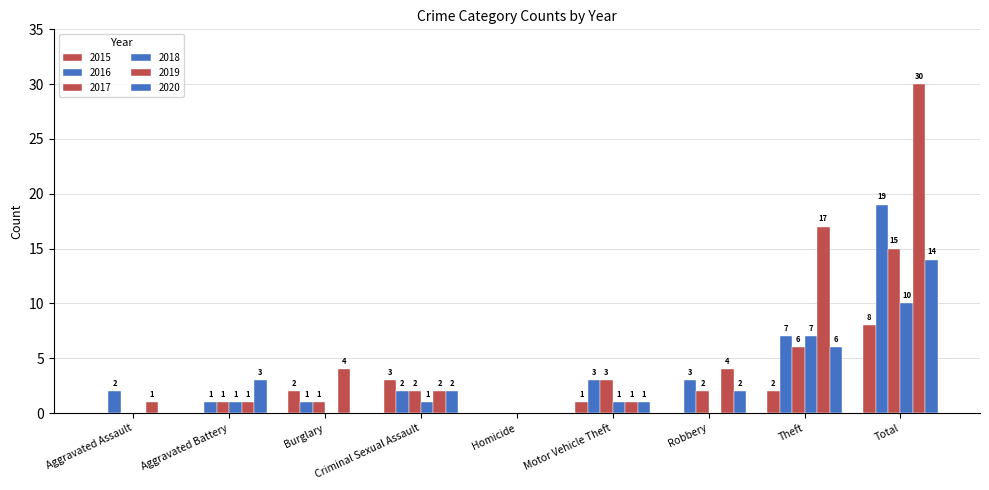

What is the sum of all 2017 values?

30